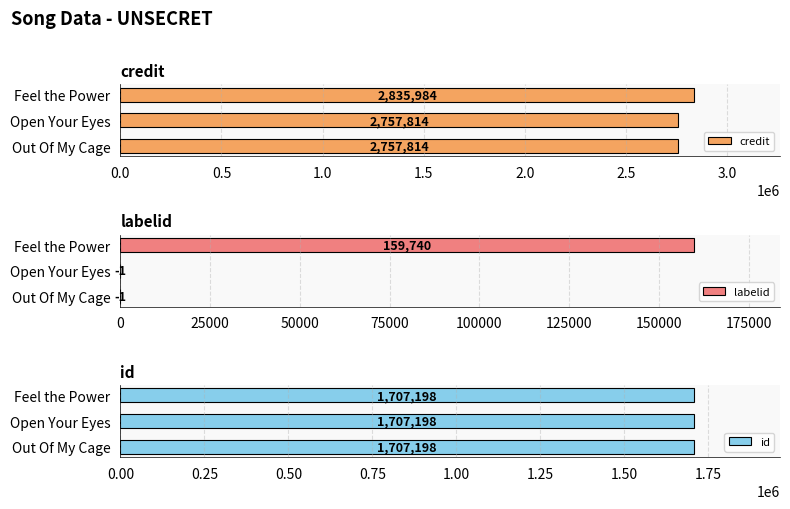

What is the sum of all credit values?

8351612